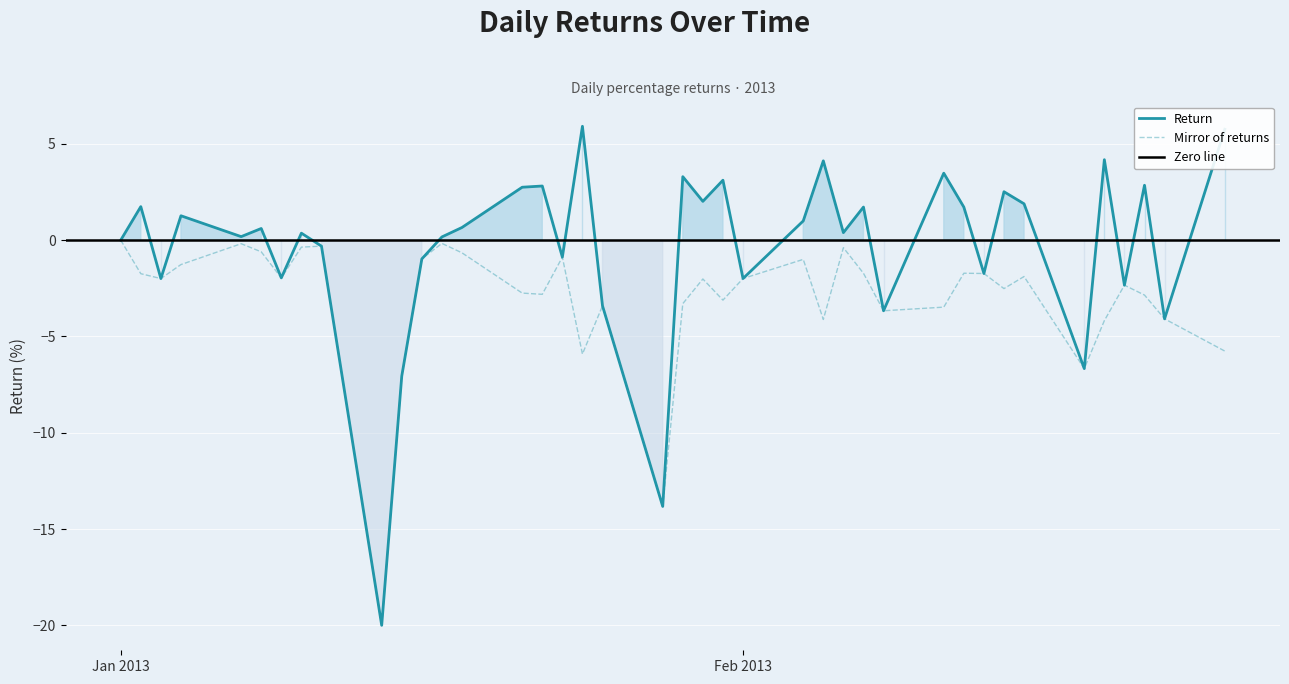

How many interior local valleys (lower than both neighbors) does the data have?

14